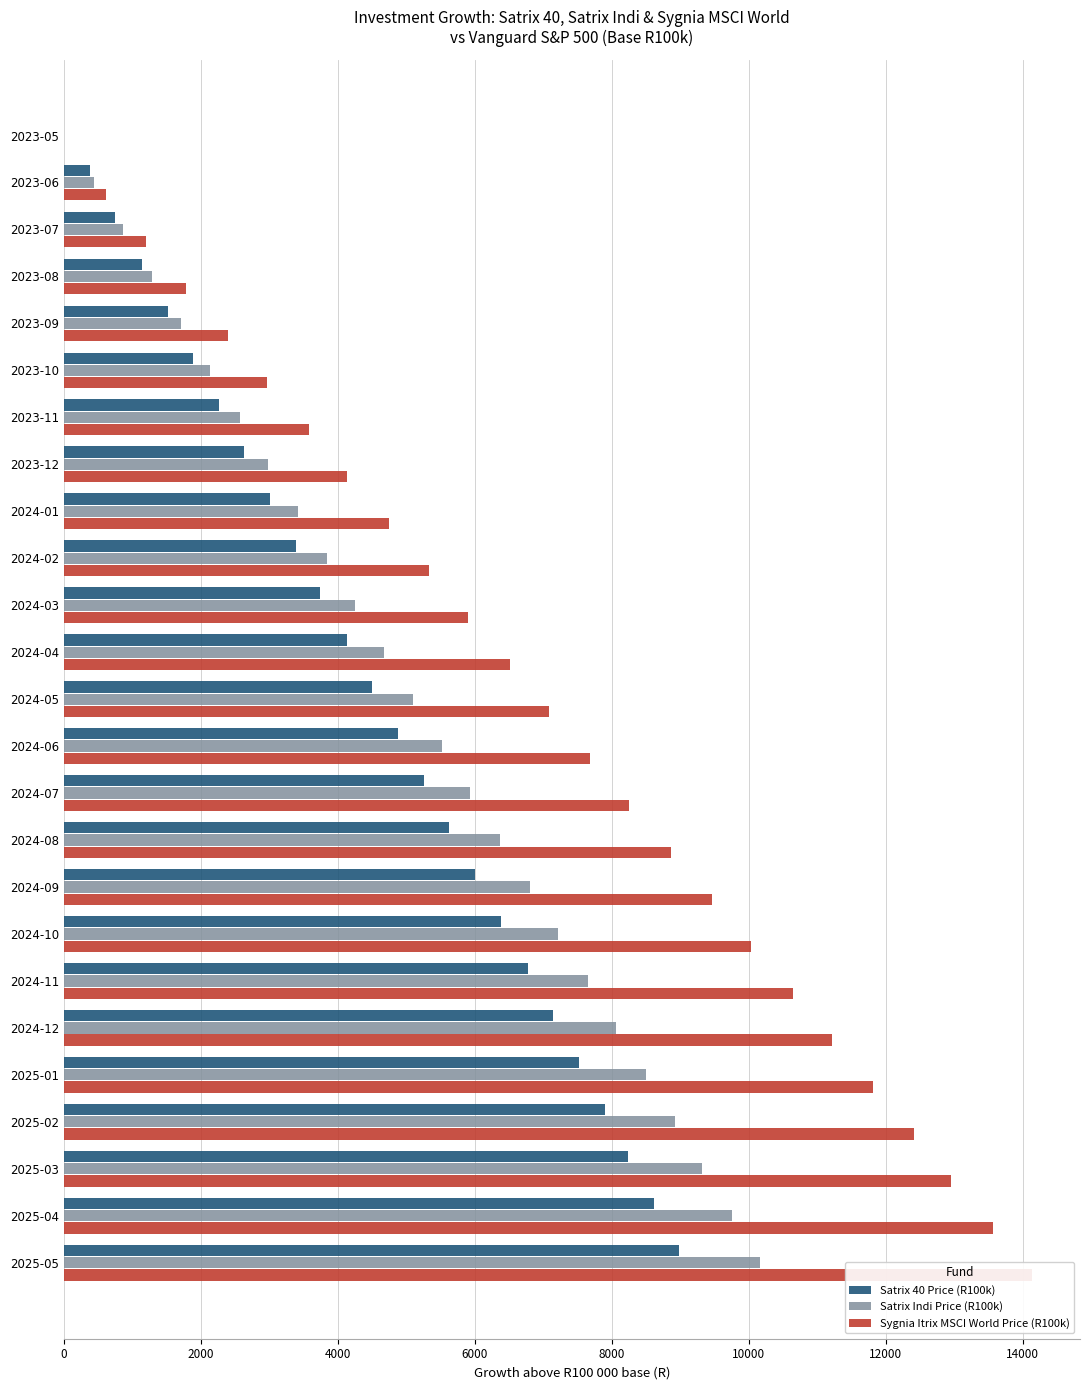

At how many categories does at least one series exceed 8508?

10